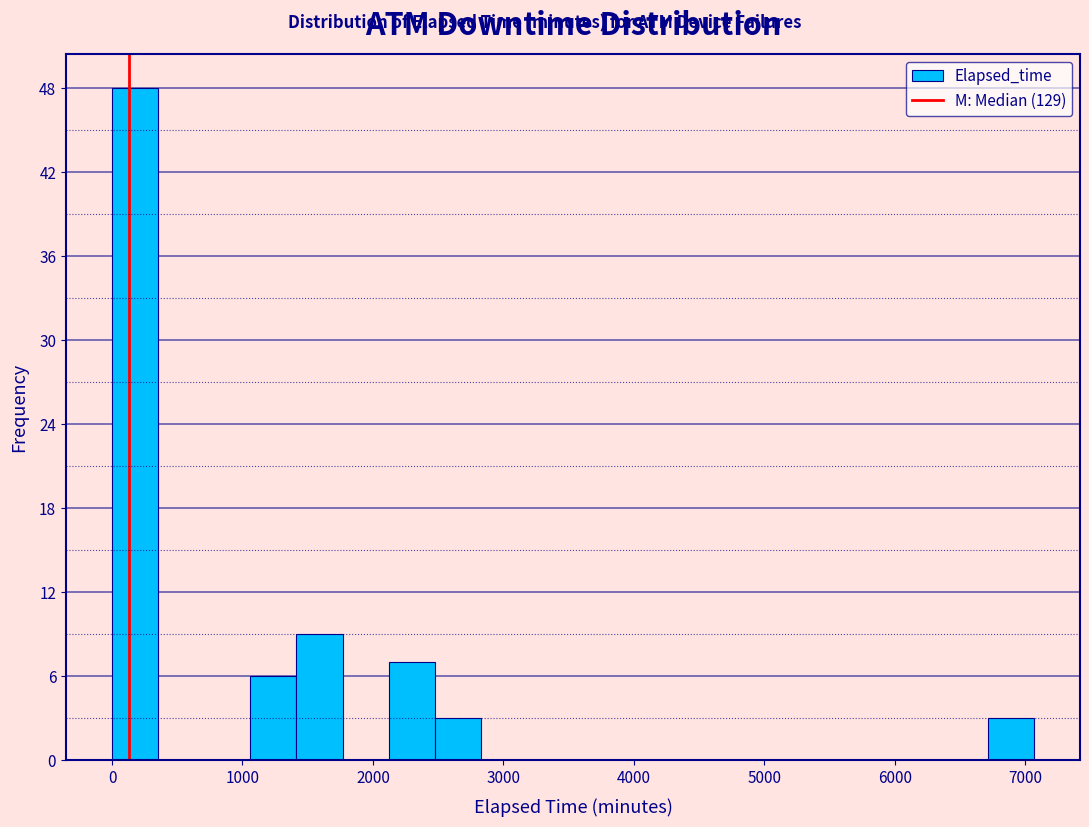

Read against the x-axis, roughly where is the centre of the tallest bar?

200